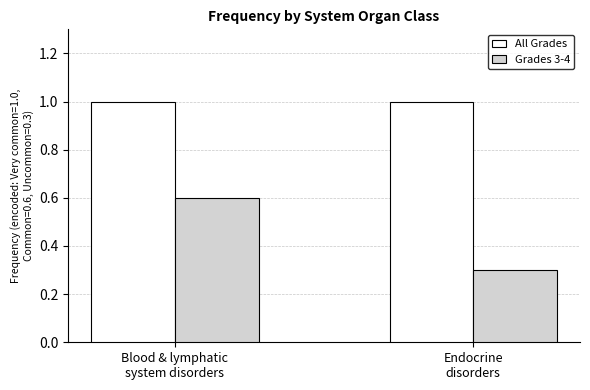

Rank the series by their maximum value, from lowest to highest.

Grades 3-4, All Grades